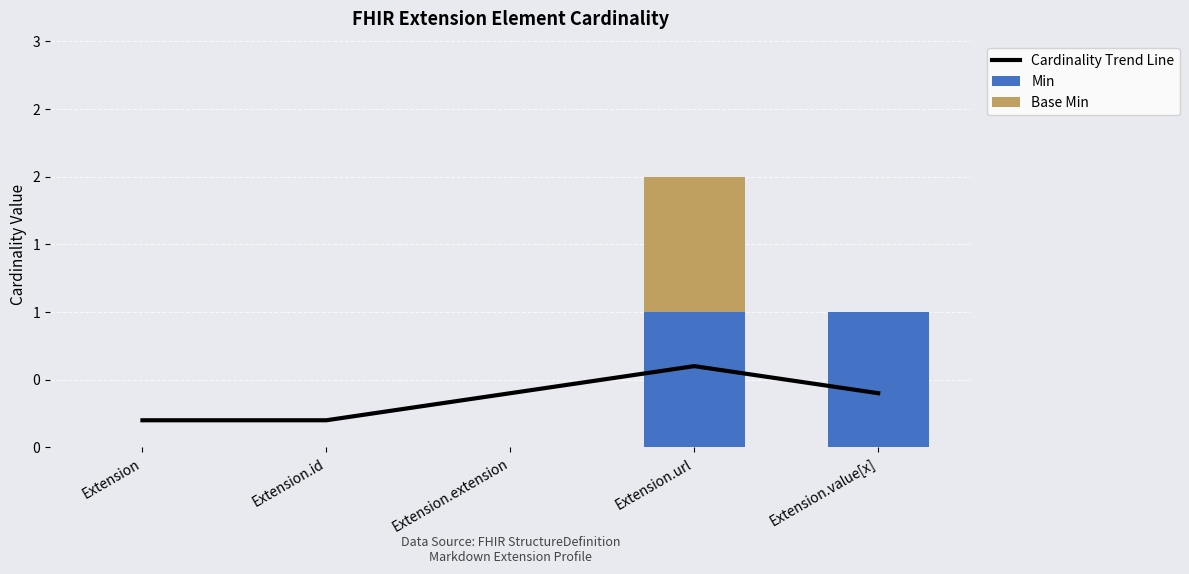

What is the average value of the Base Min series?

0.2